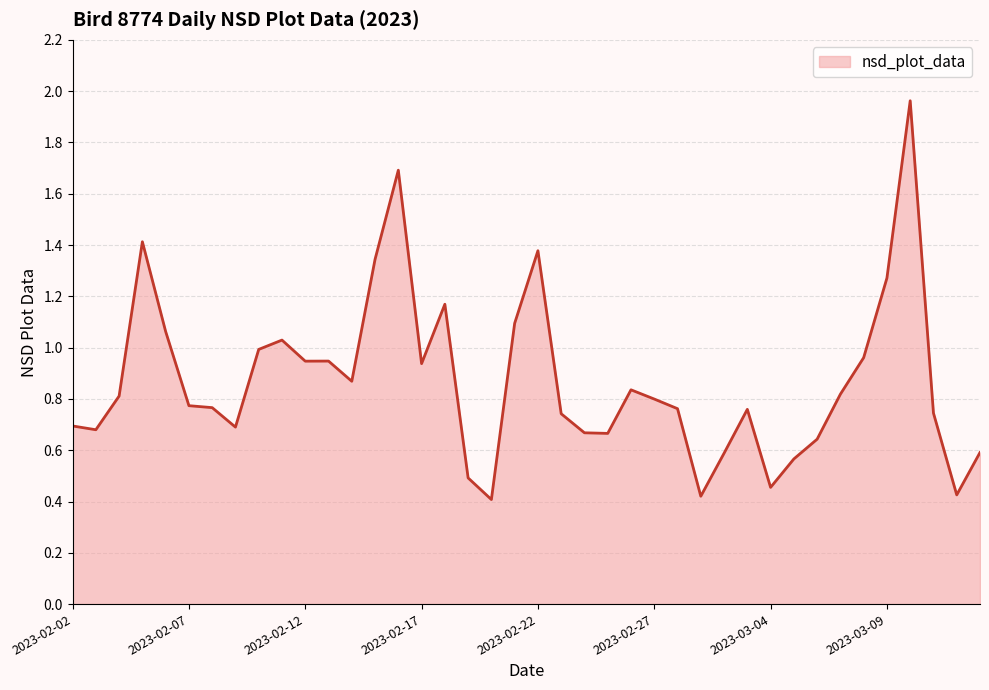

What is the sum of all values?

34.9